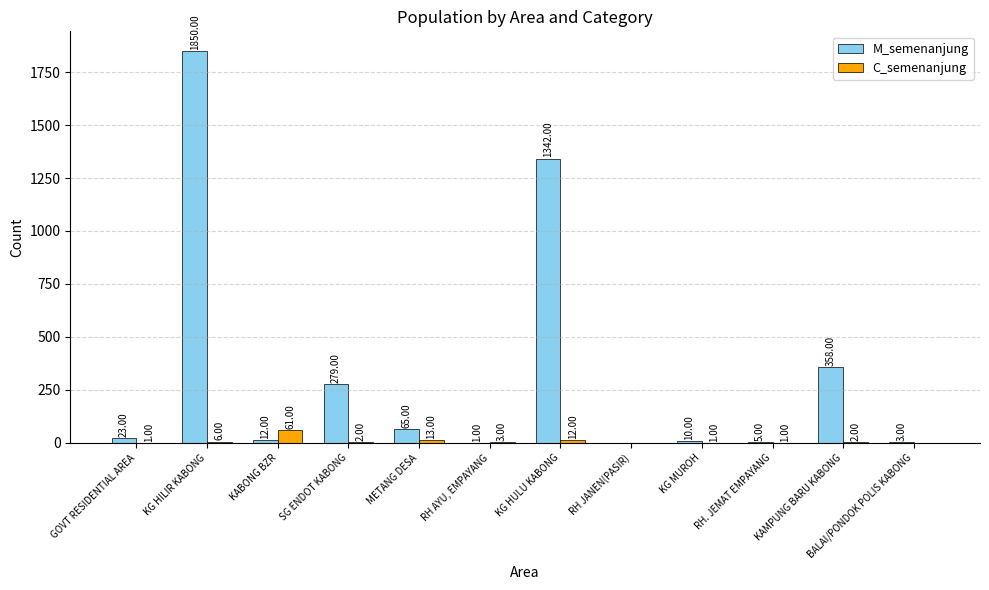

Where does the C_semenanjung series first go above 2?

KG HILIR KABONG